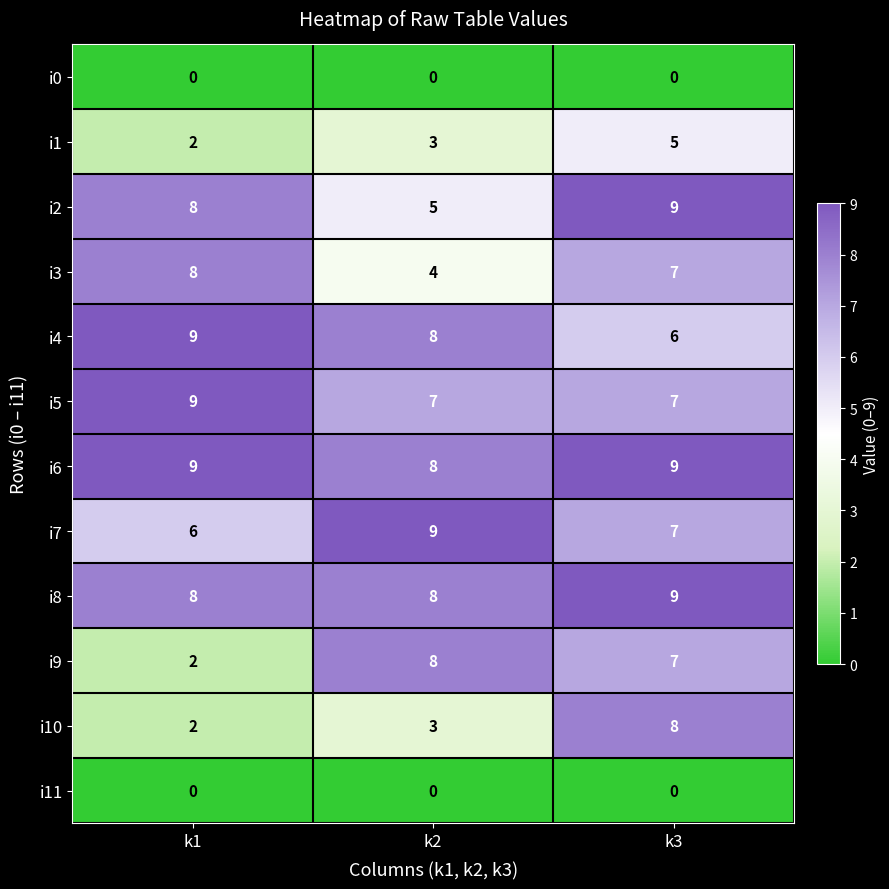

What is the spread (max minus min) of values at k3?

9